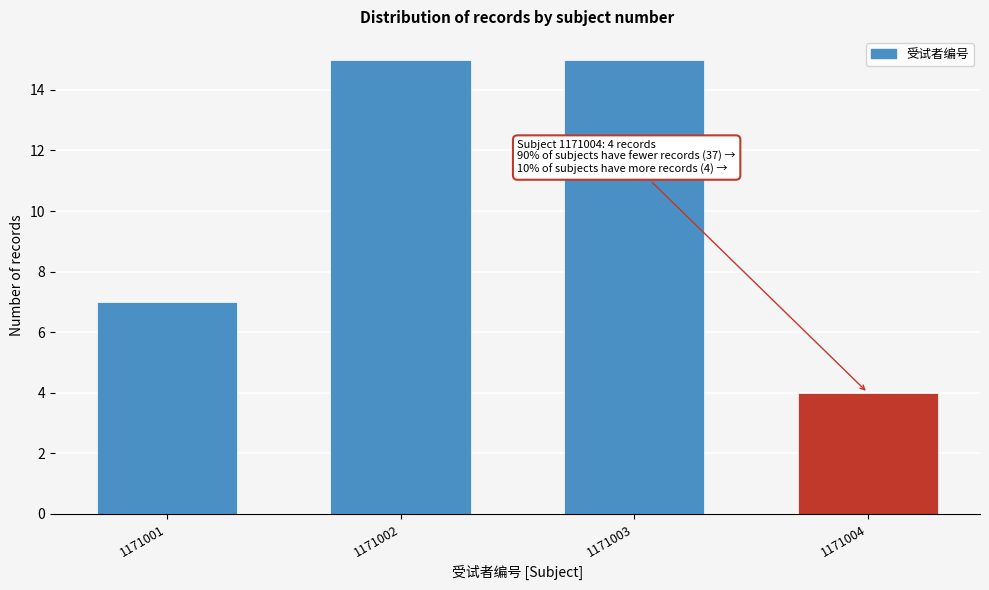

Reading right to left, list all the values displayed in this chart.

1171004=4	1171003=15	1171002=15	1171001=7